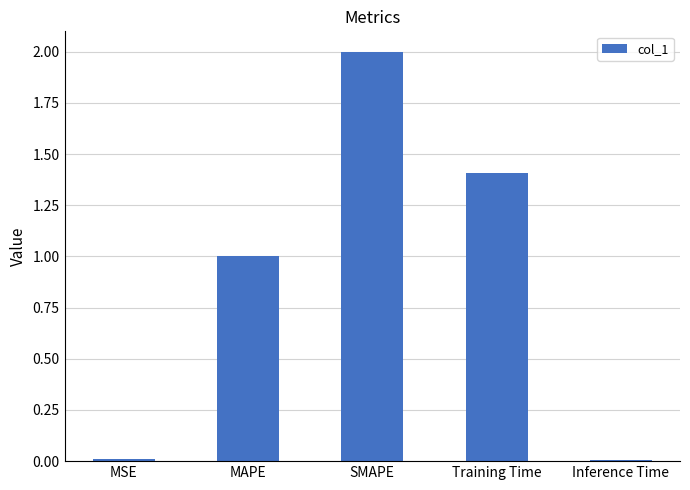

Count the number of values greater than 1.

3